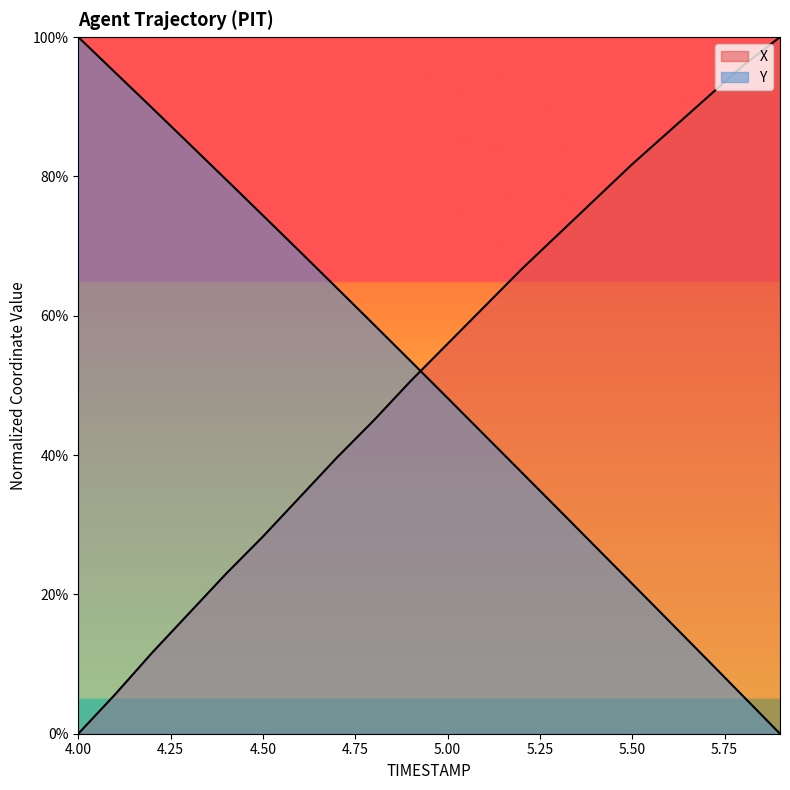

At which label is X closest to 50?

4.9